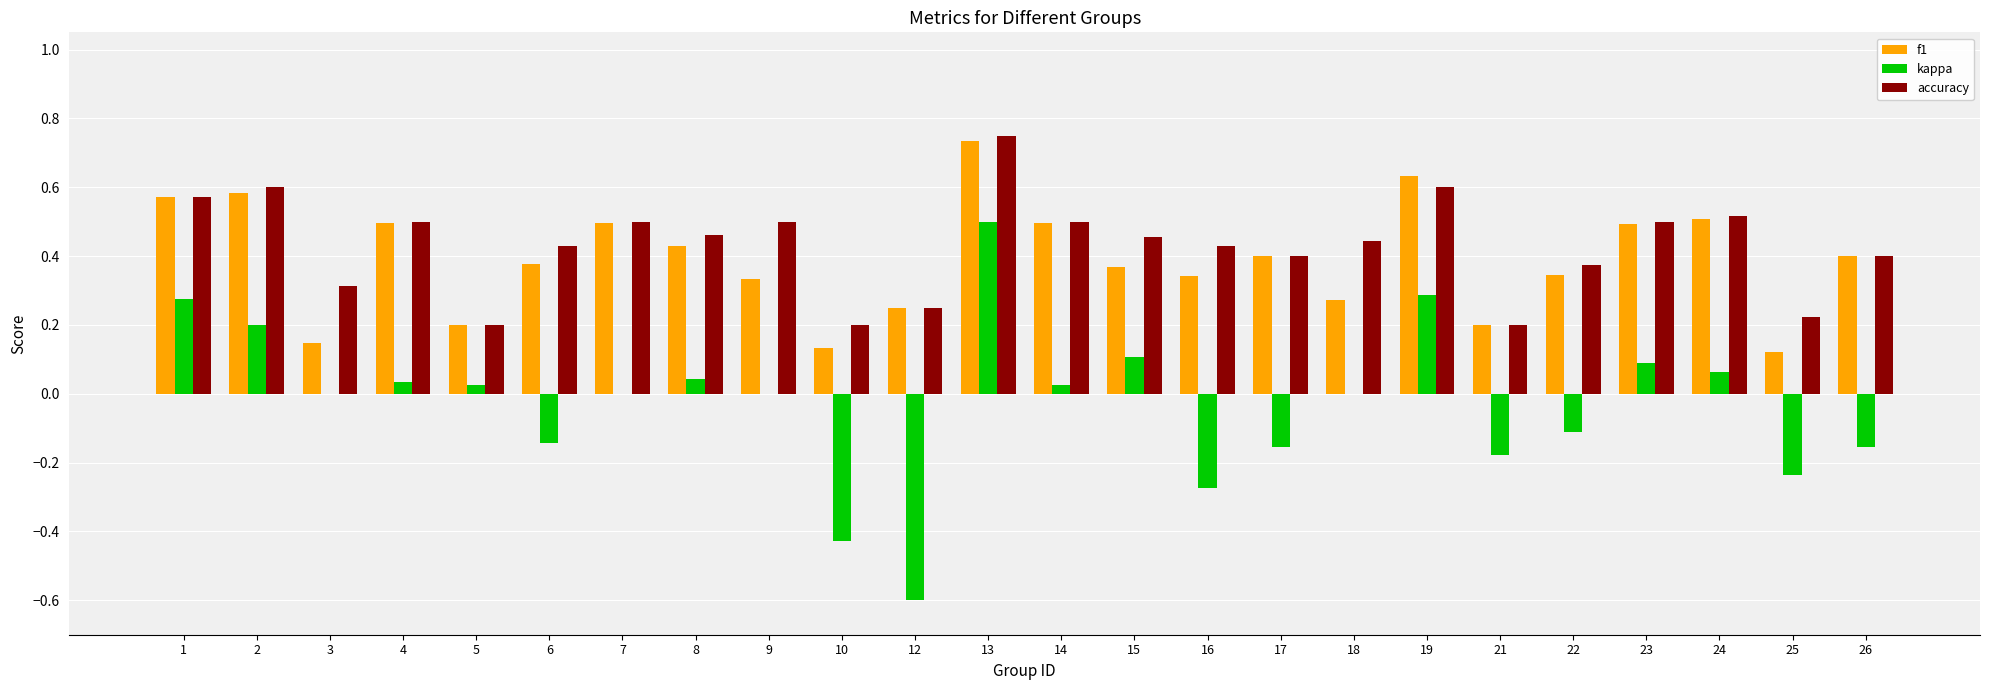

Which label corresponds to the largest value in the chart?

13